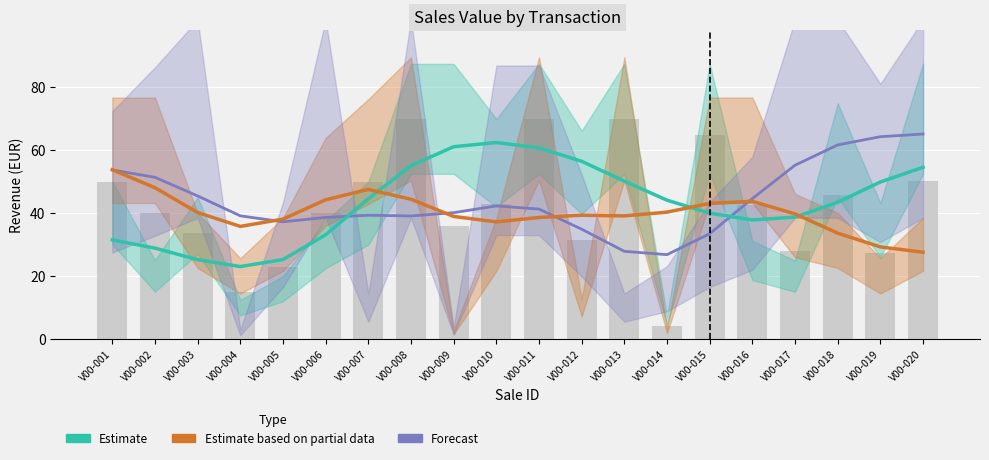

Reading right to left, list all the values displayed in this chart.

Estimate: 54.5	49.8	43.4	38.7	37.8	39.9	44.0	50.1	56.4	60.7	62.4	61.0	55.0	44.5	33.1	25.2	23.0	25.1	28.8	31.4
Estimate based on partial data: 27.5	29.2	33.6	39.7	43.7	43.0	40.2	39.1	39.3	38.6	37.1	38.9	44.3	47.5	44.2	38.0	35.7	40.1	48.0	53.7
Forecast: 65.1	64.2	61.6	55.2	44.6	33.4	26.7	27.8	34.8	41.2	42.2	40.1	39.0	39.3	38.6	37.2	39.1	45.4	51.3	53.7